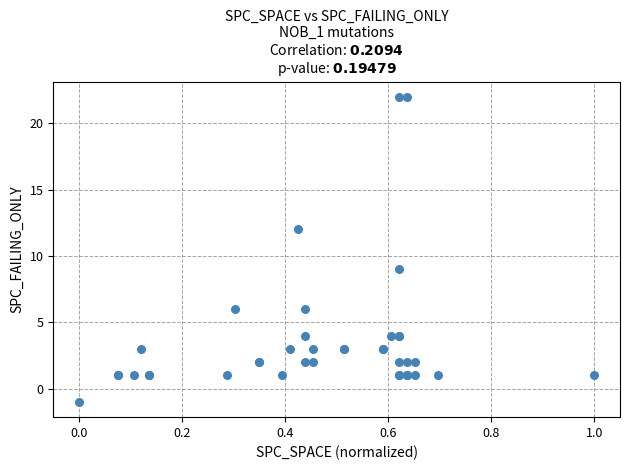

What Y value in the scatter plot is closest to 10?

9